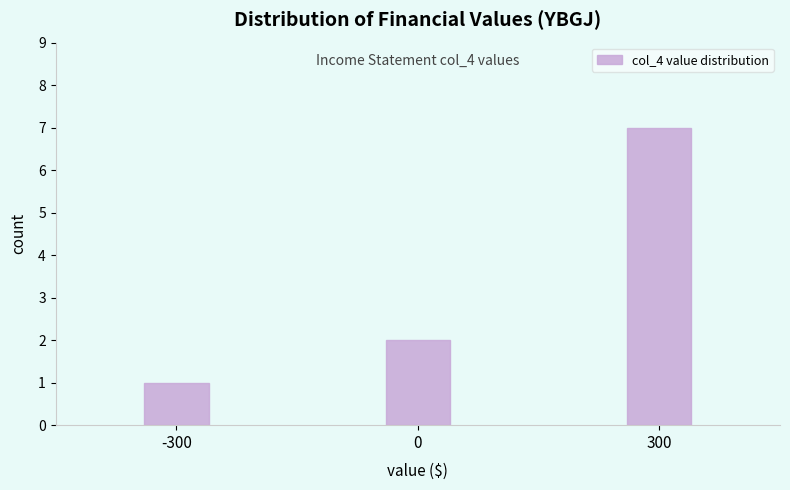

Reading left to right, list all the values displayed in this chart.

-300=1	0=2	300=7